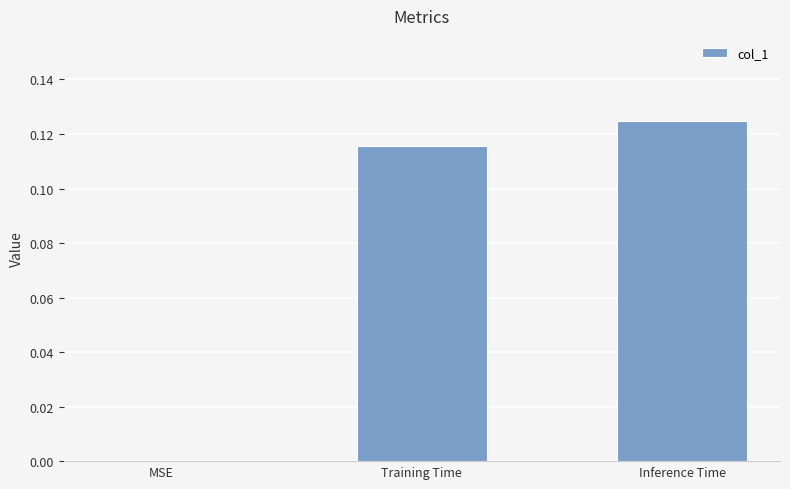

Which category has the highest value across all series?

Inference Time